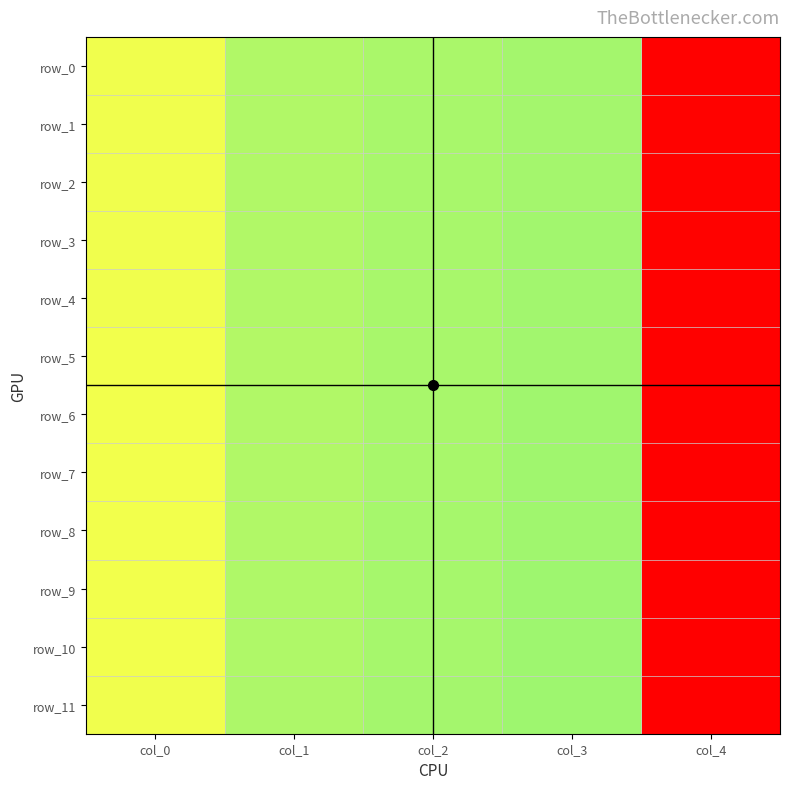

How many series are shown in this chart?

12